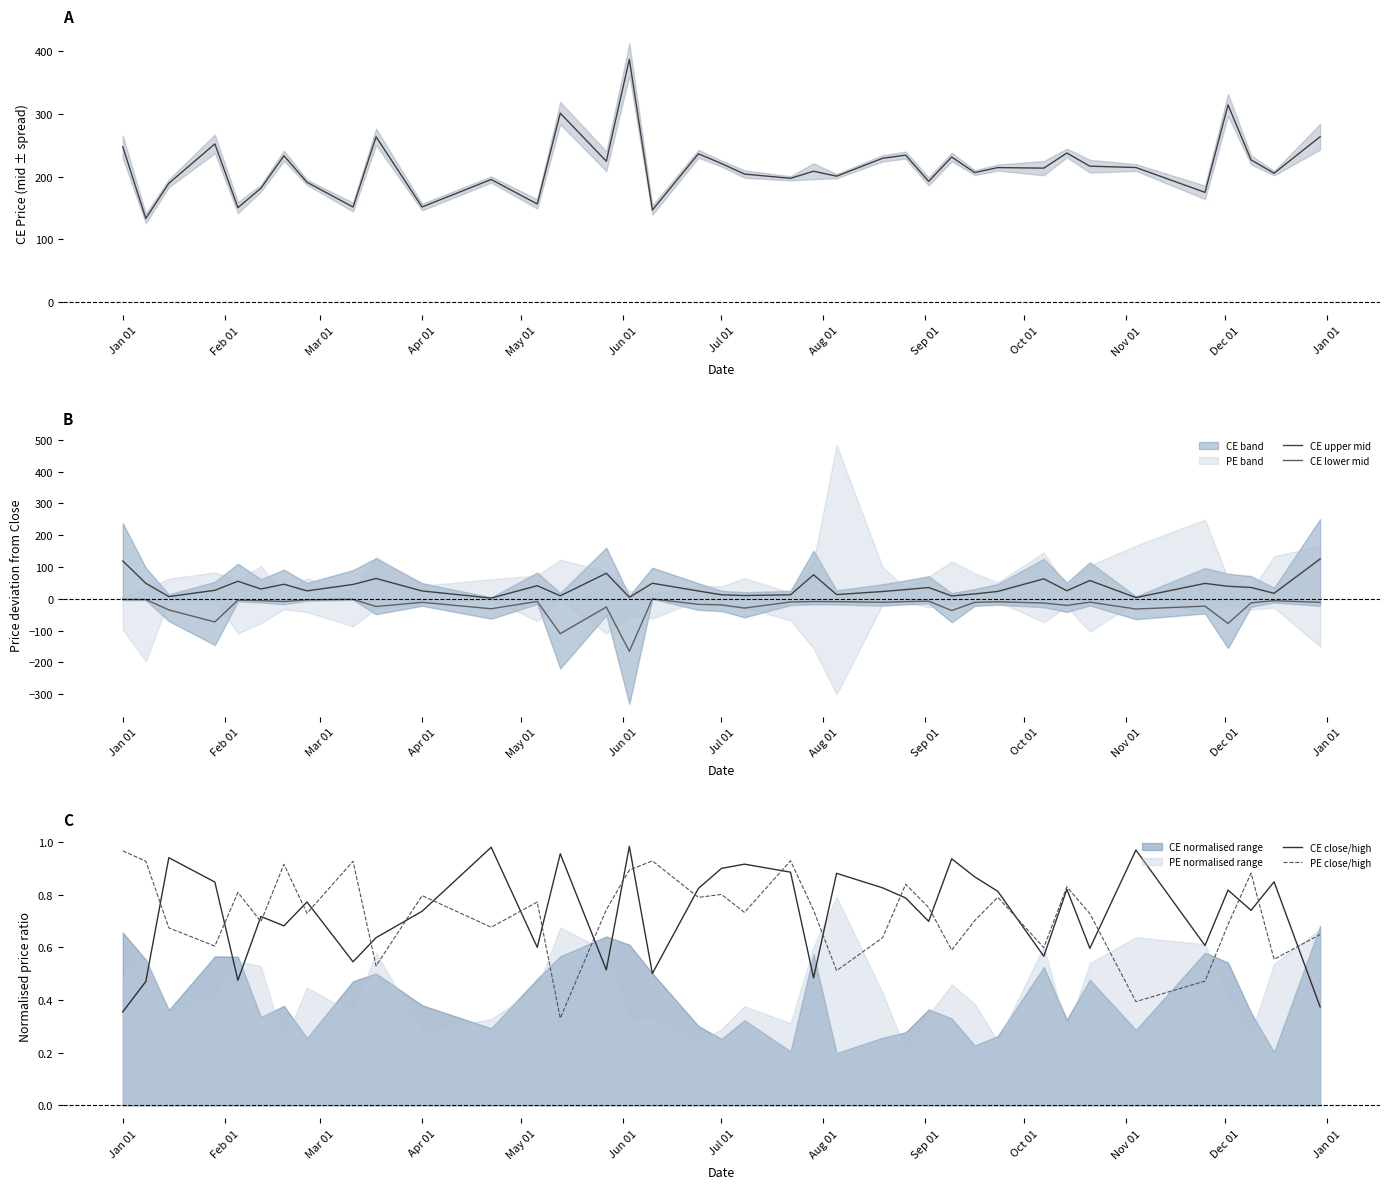

True or false: CE mid and CE upper mid cross at least once.

False